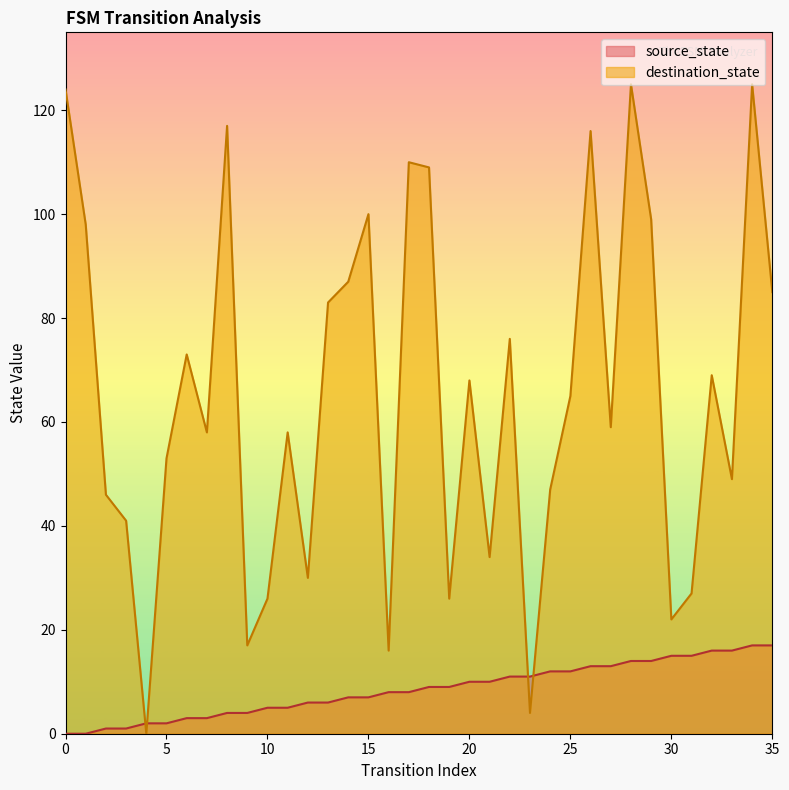

At which category is the sum across all series the highest?

34